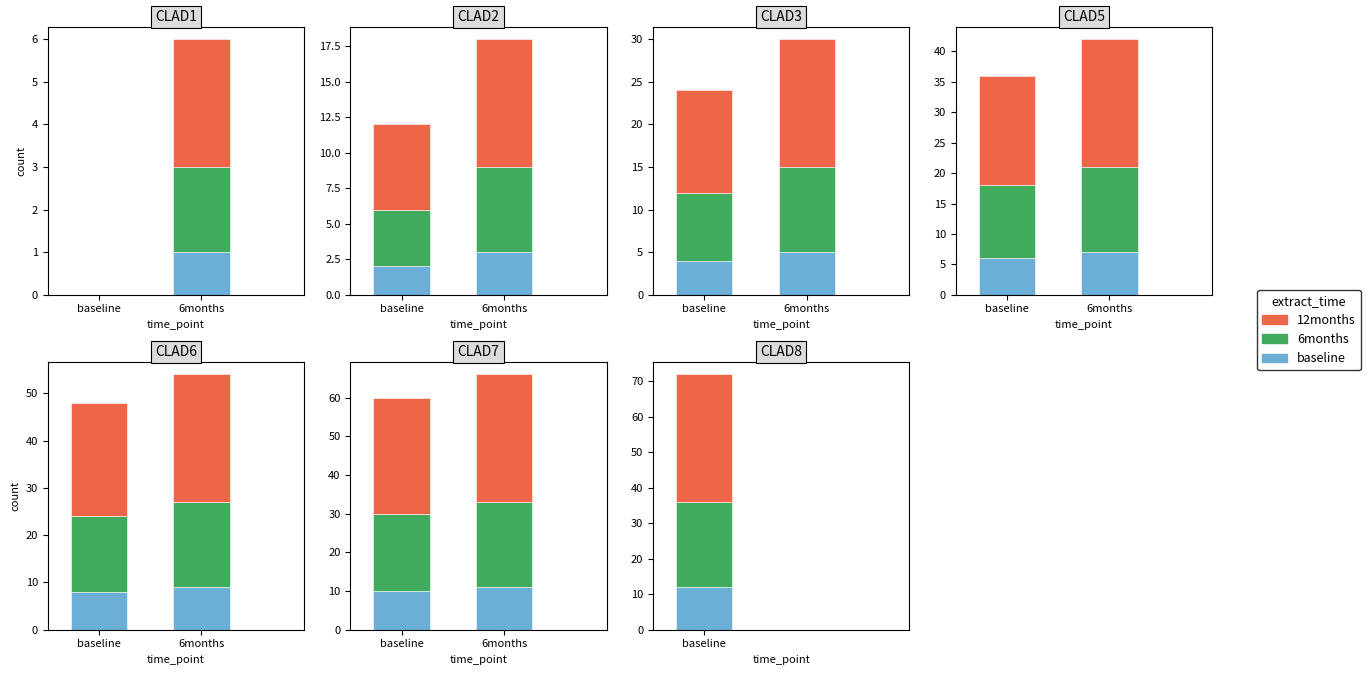

What is the approximate value of 6months at 6months?

22